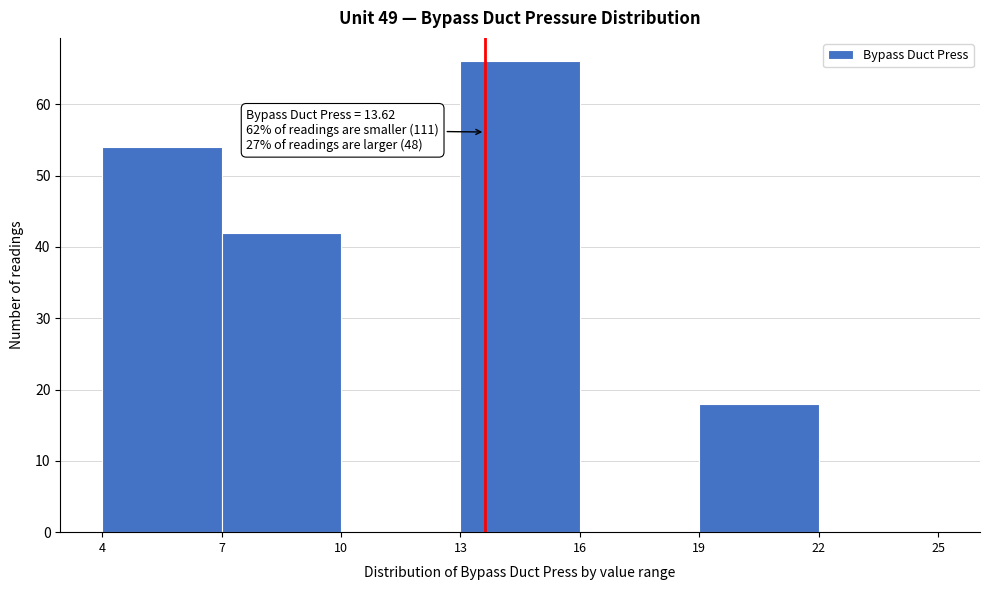

Which range on the x-axis has the tallest bar?

13 to 16